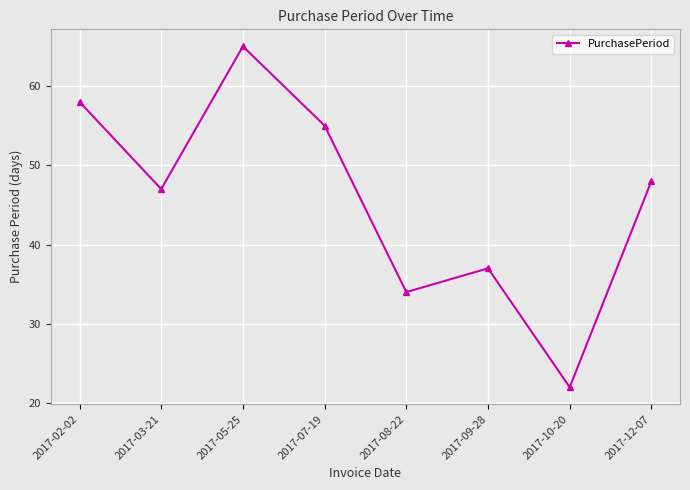

Reading left to right, extract all data points from this chart.

2017-02-02=58	2017-03-21=47	2017-05-25=65	2017-07-19=55	2017-08-22=34	2017-09-28=37	2017-10-20=22	2017-12-07=48